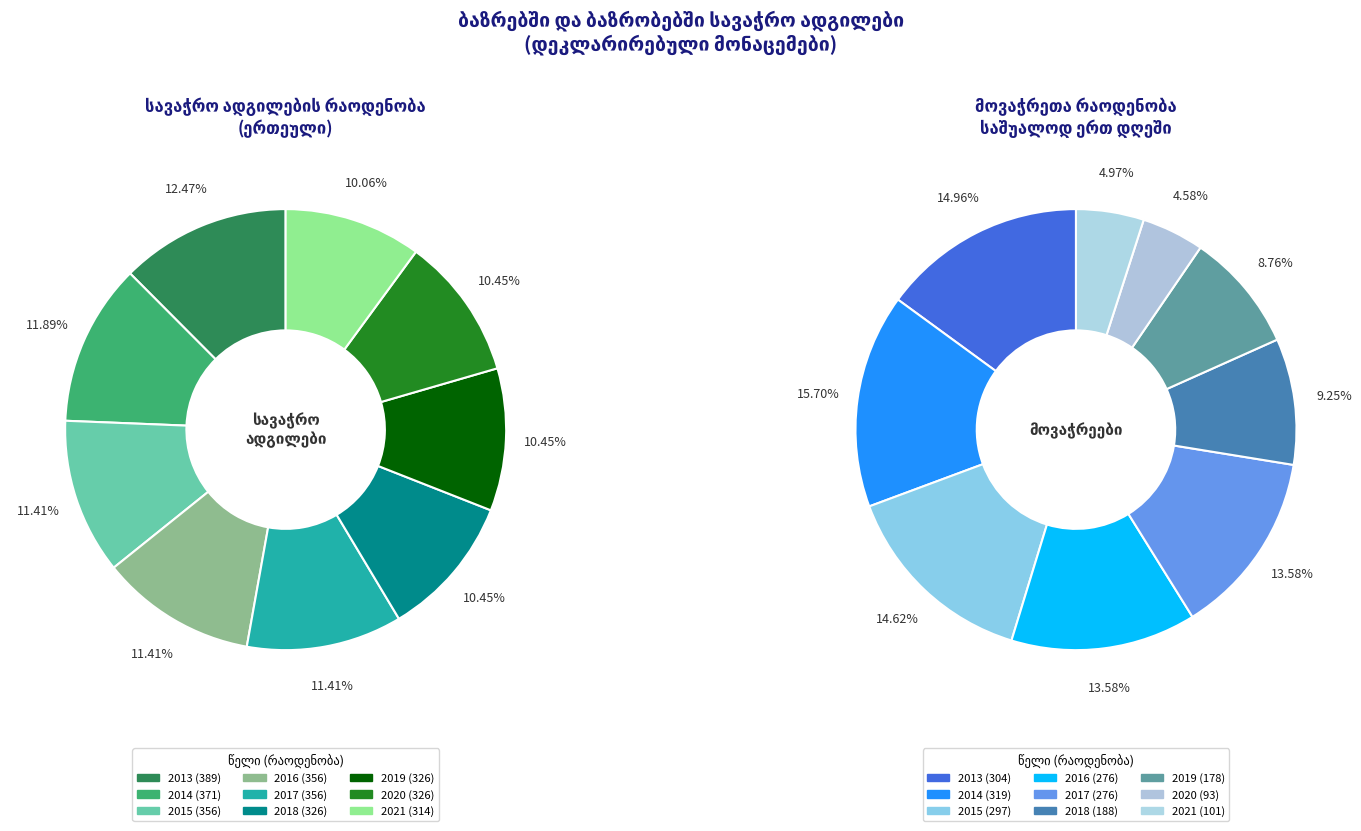

To the nearest percent, what is the combined percentage of 2014 and 2016?

29%